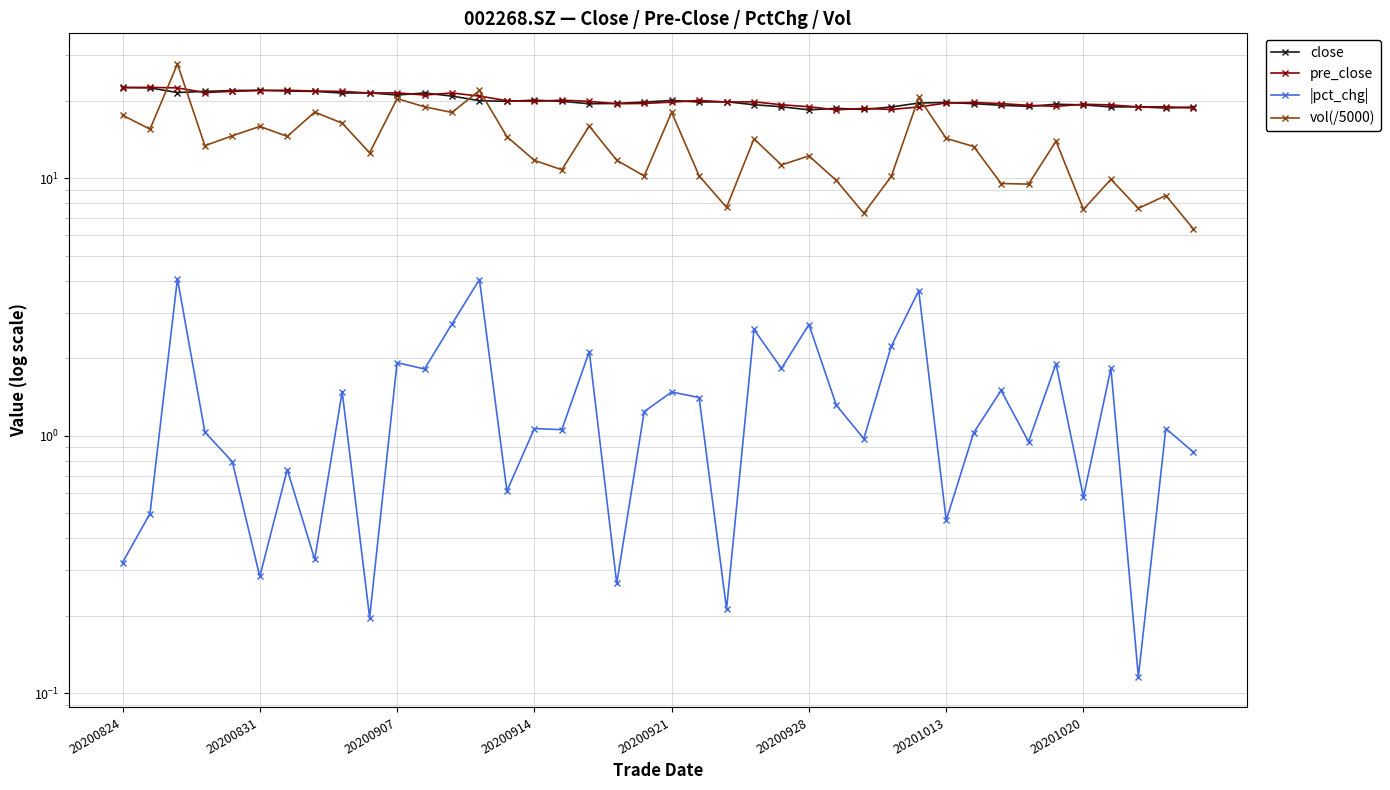

Does the chart display data point markers on the line(s)?

Yes